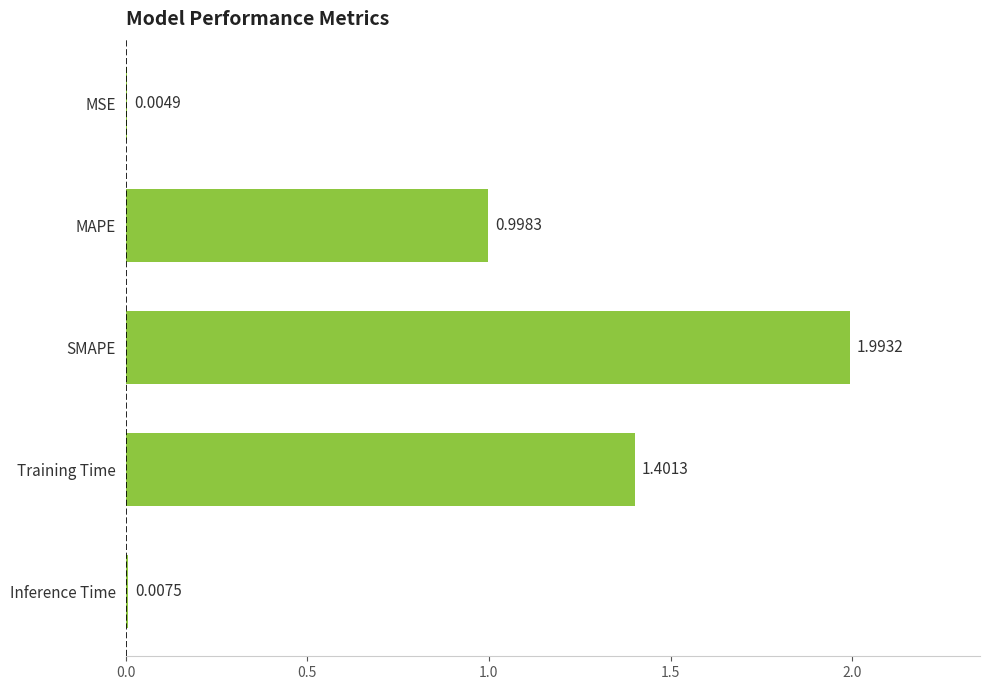

Where is the data nearest to the value 0?

MSE